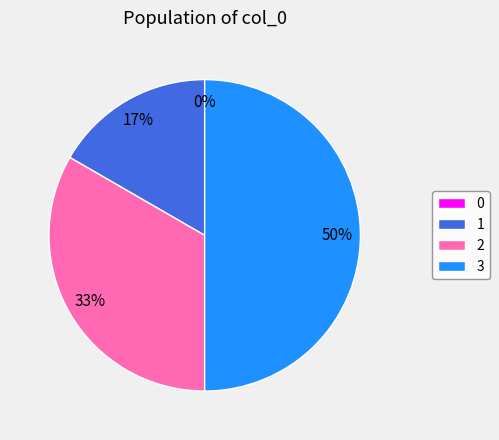

True or false: 1 accounts for 11% of the total.

False